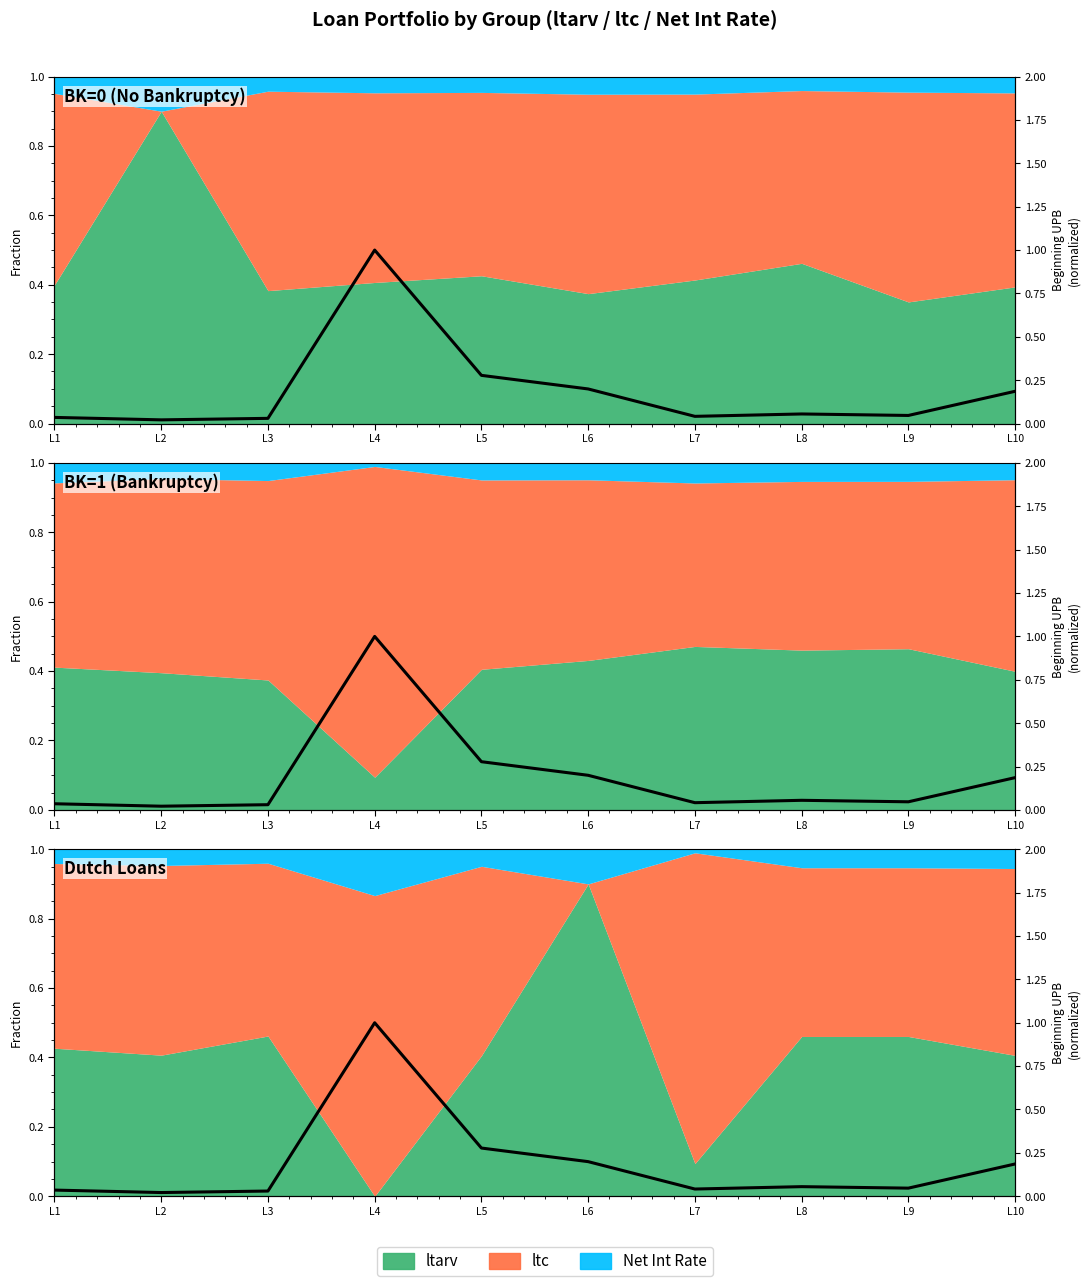

The value at L8 is 0.1. True or false?

True